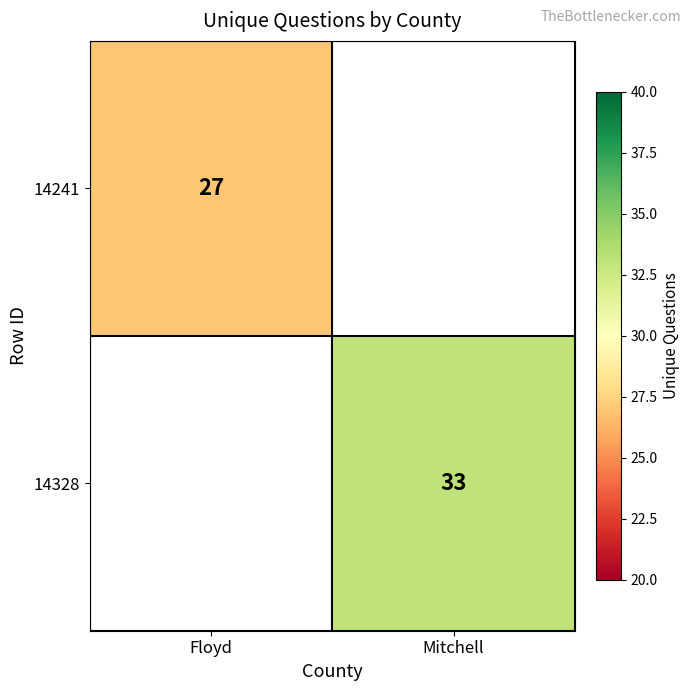

Is it true that 14328 equals 33 at Mitchell?

True